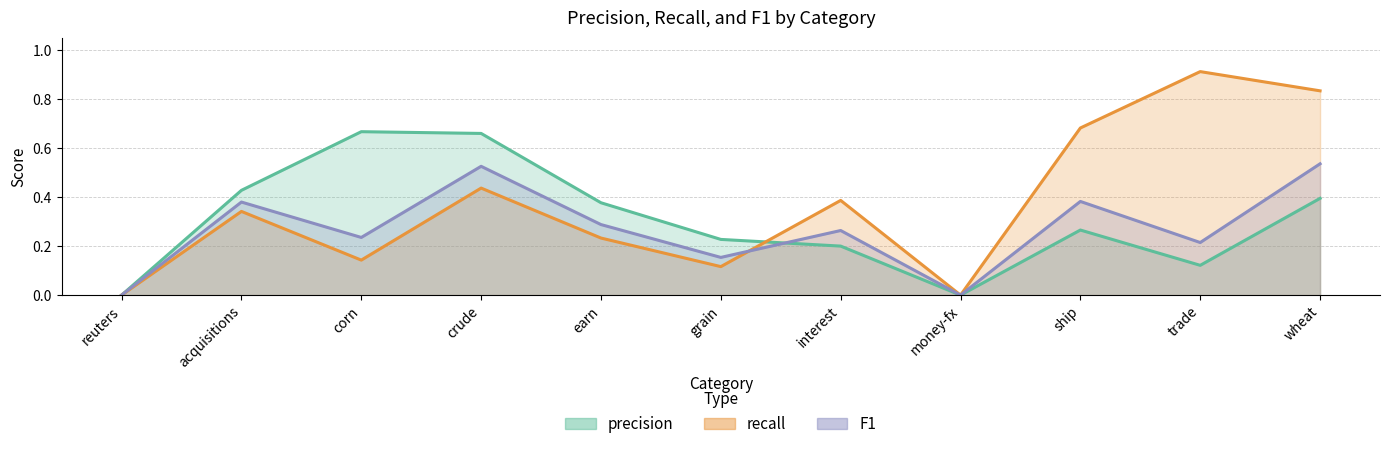

Which series has the widest spread of values?

recall